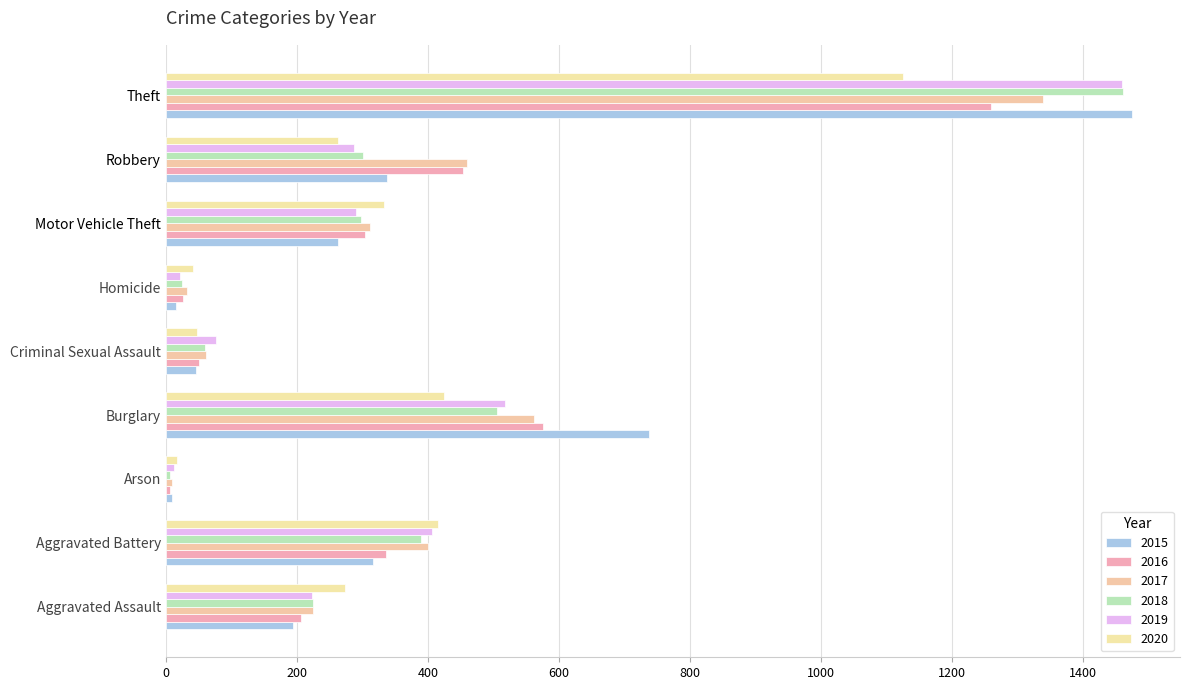

What is the difference between the maximum and second lowest values in the 2016 series?

1233